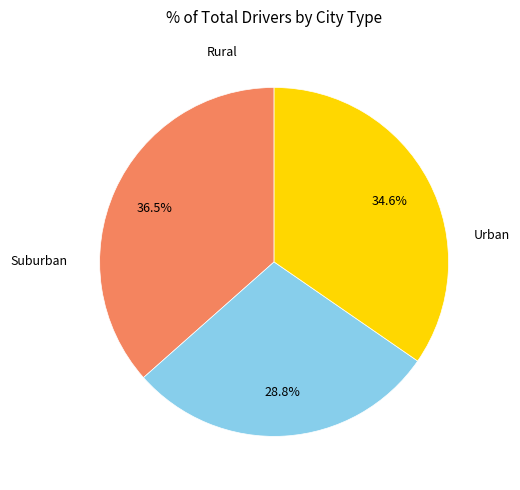

Is there any slice that represents more than half of the pie?

No